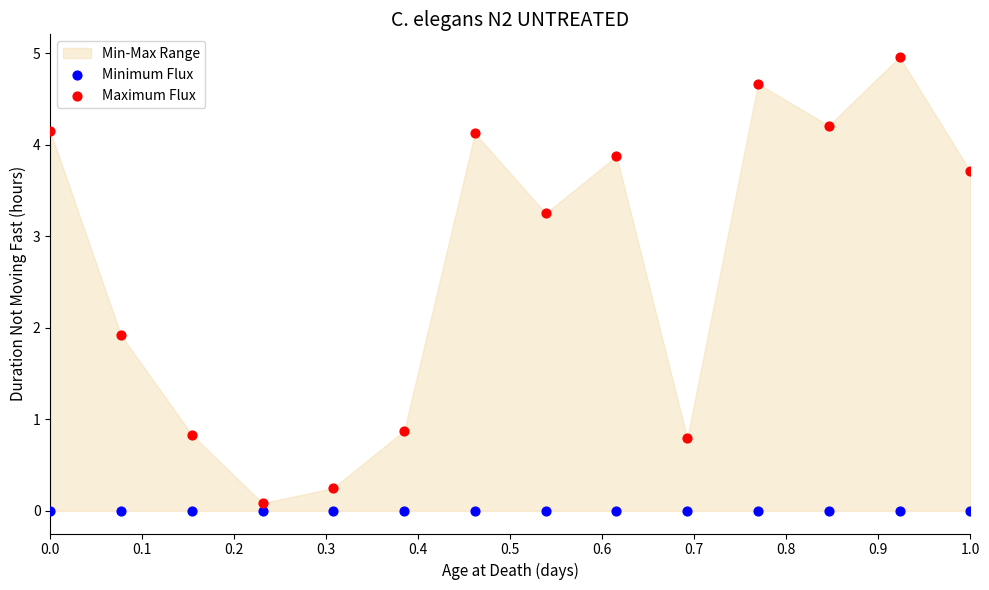

In the Maximum Flux series, what Y value is closest to 2?

1.9